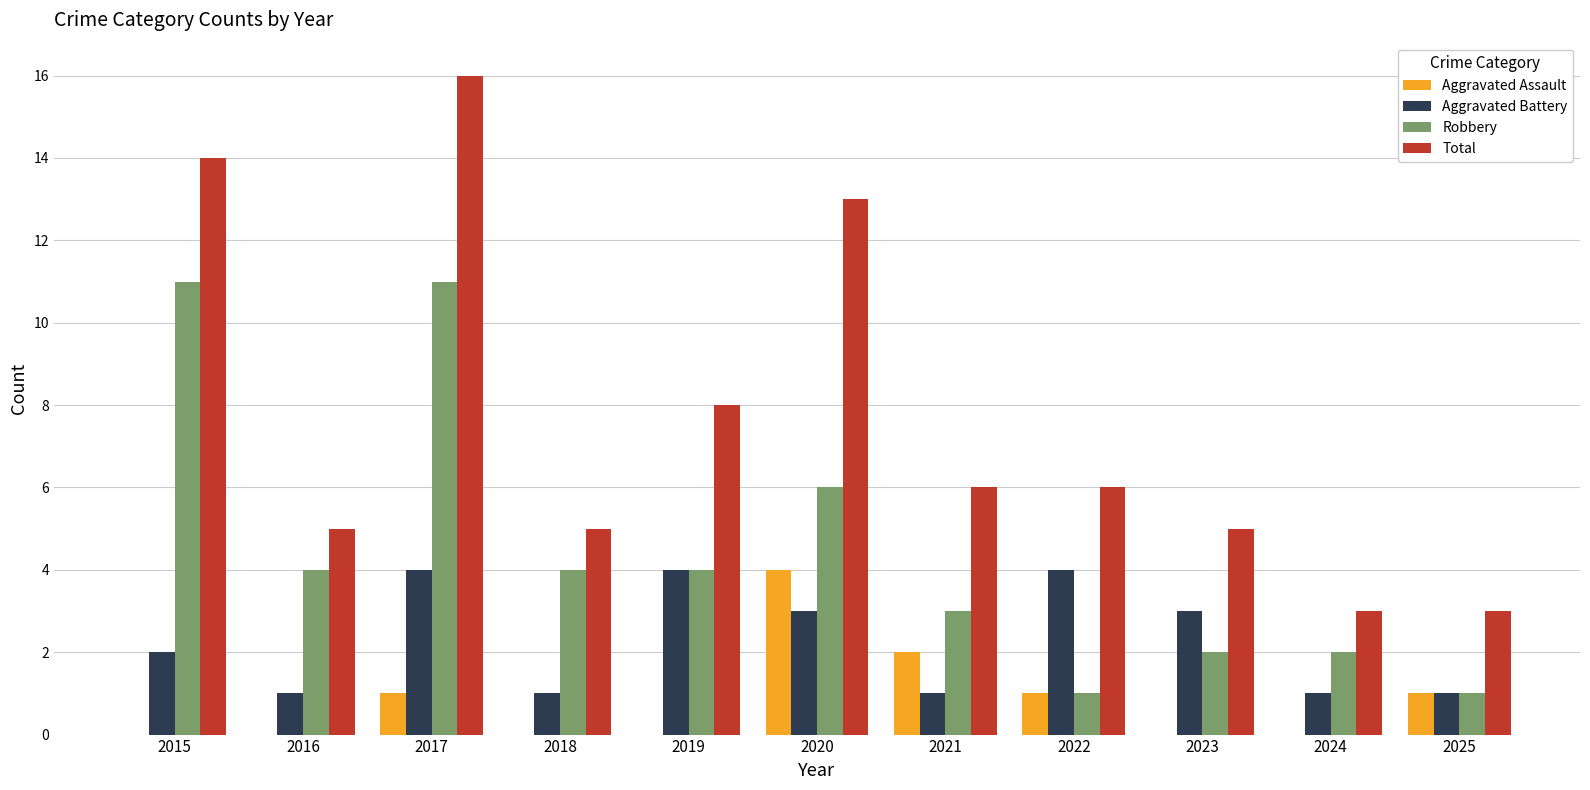

True or false: Total has a value of 3 at 2024.

True